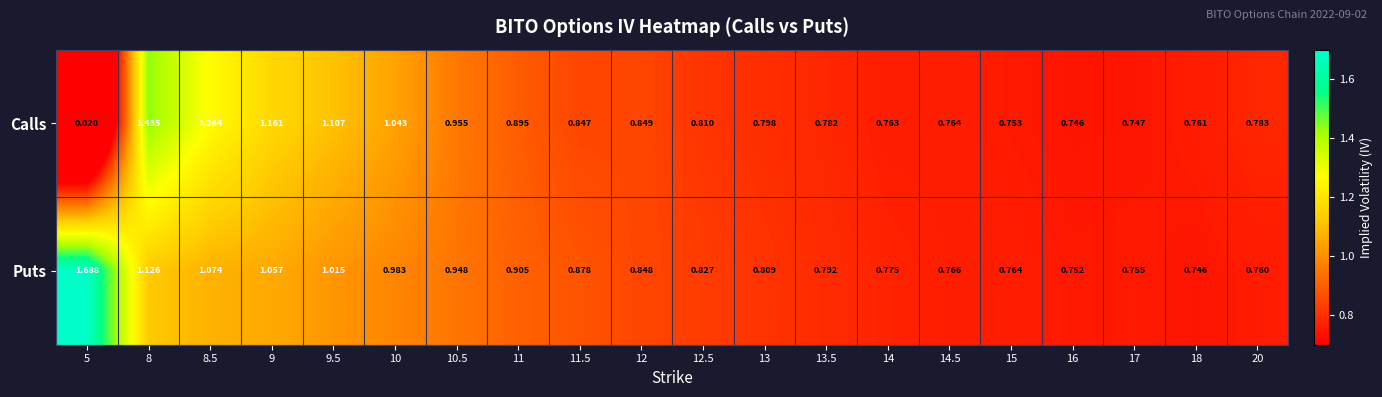

Which series has the largest total across all categories?

Puts